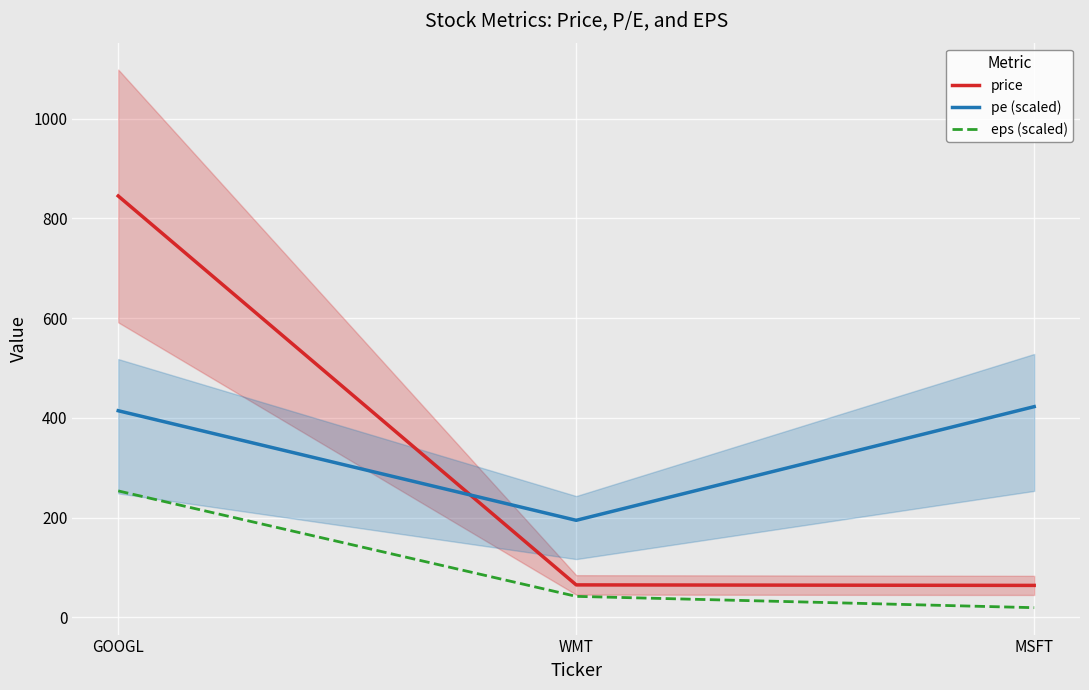

What are all the series names shown in the legend?

price, pe (scaled), eps (scaled)